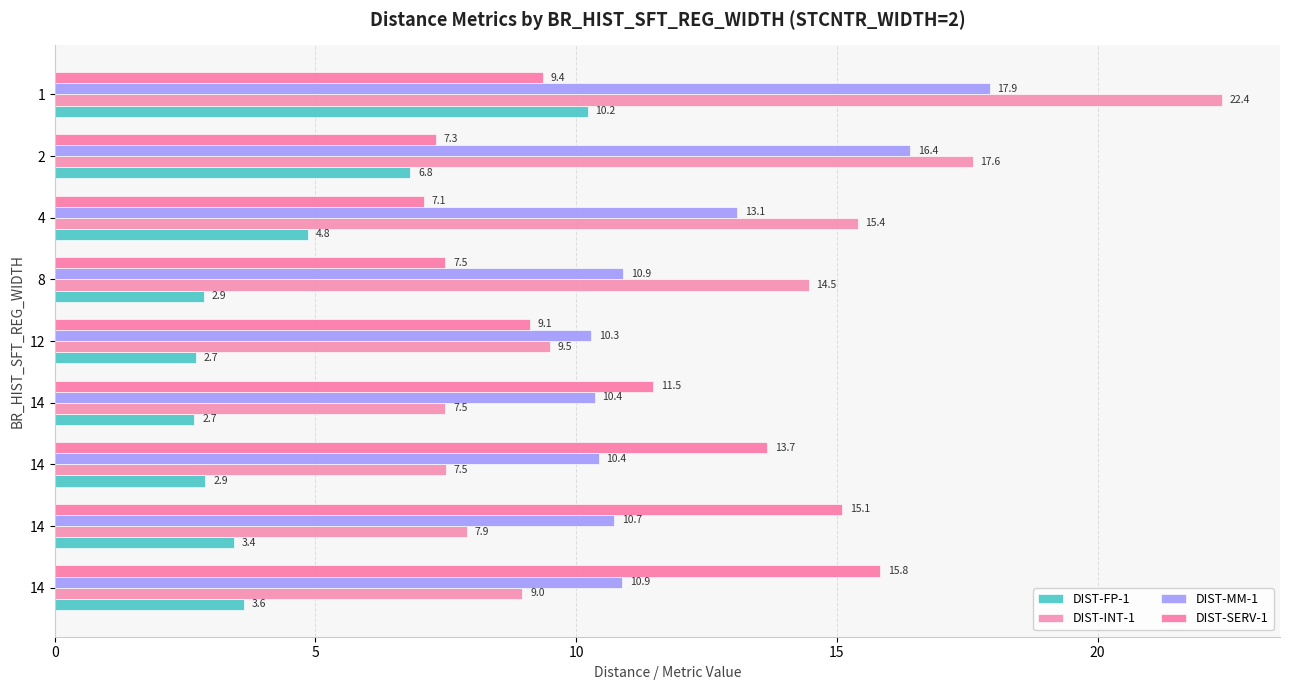

List the series in order of their peak value, highest first.

DIST-INT-1, DIST-MM-1, DIST-SERV-1, DIST-FP-1